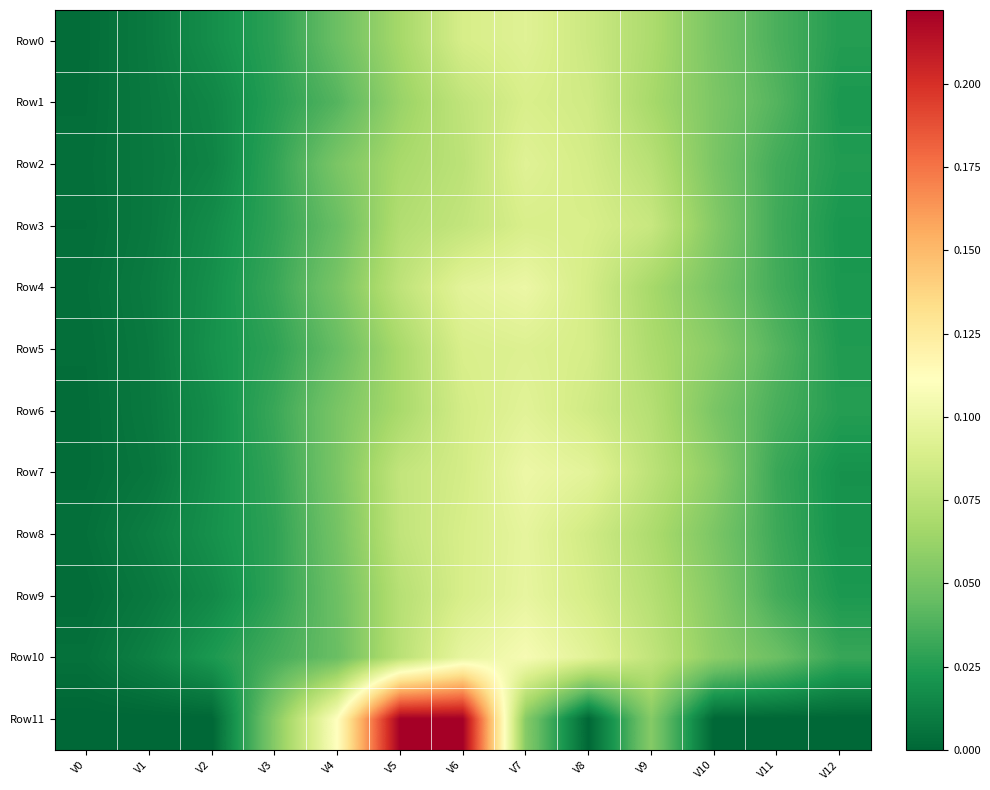

List the series in order of their peak value, lowest first.

Row3, Row1, Row5, Row0, Row2, Row6, Row8, Row9, Row4, Row7, Row10, Row11